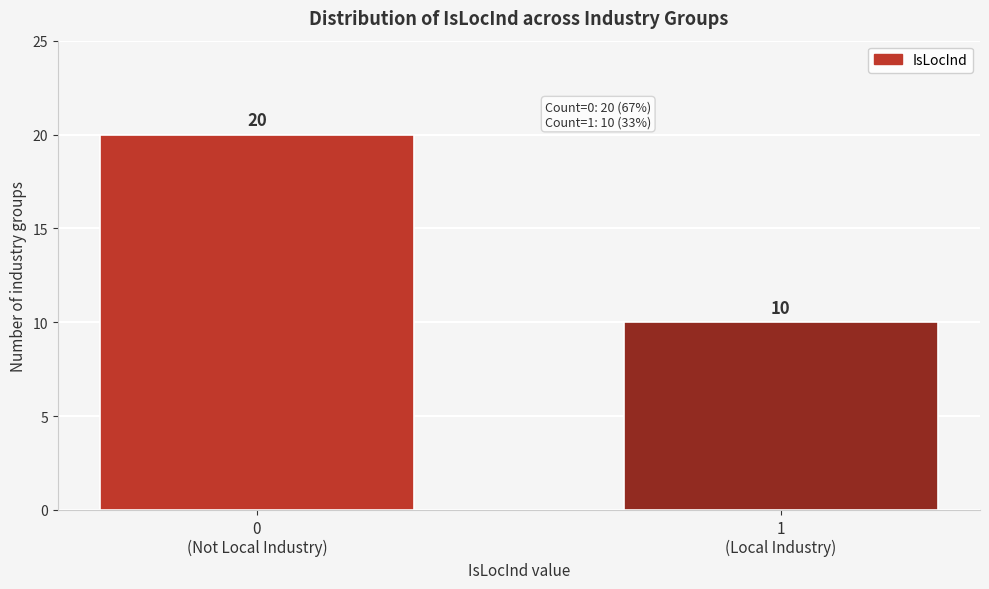

Reading right to left, what are all the values shown in this chart?

10	20